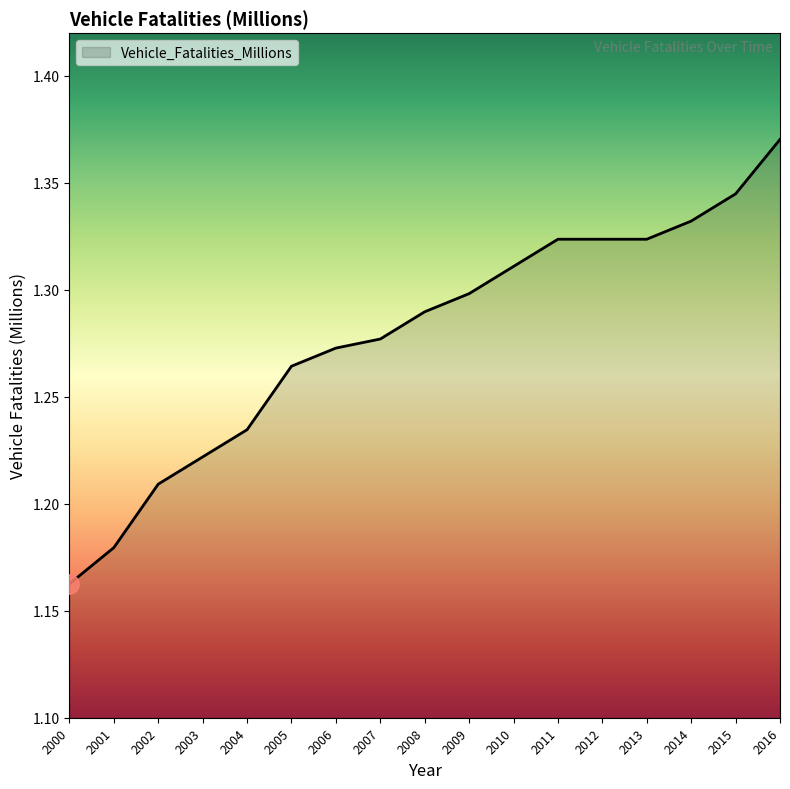

What is the change in value from 2003 to 2016?

+0.1